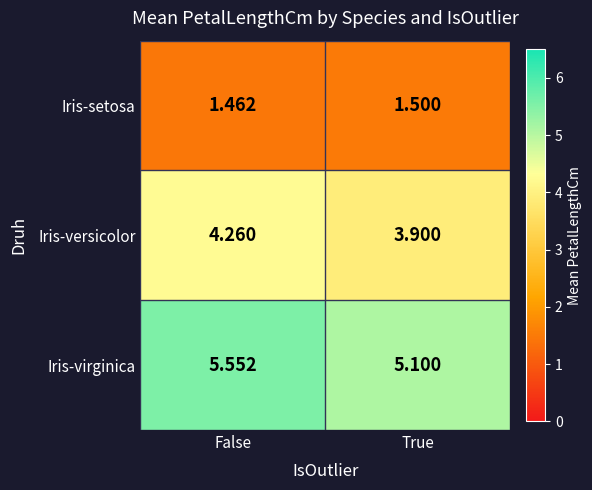

Which series has the widest spread of values?

Iris-virginica